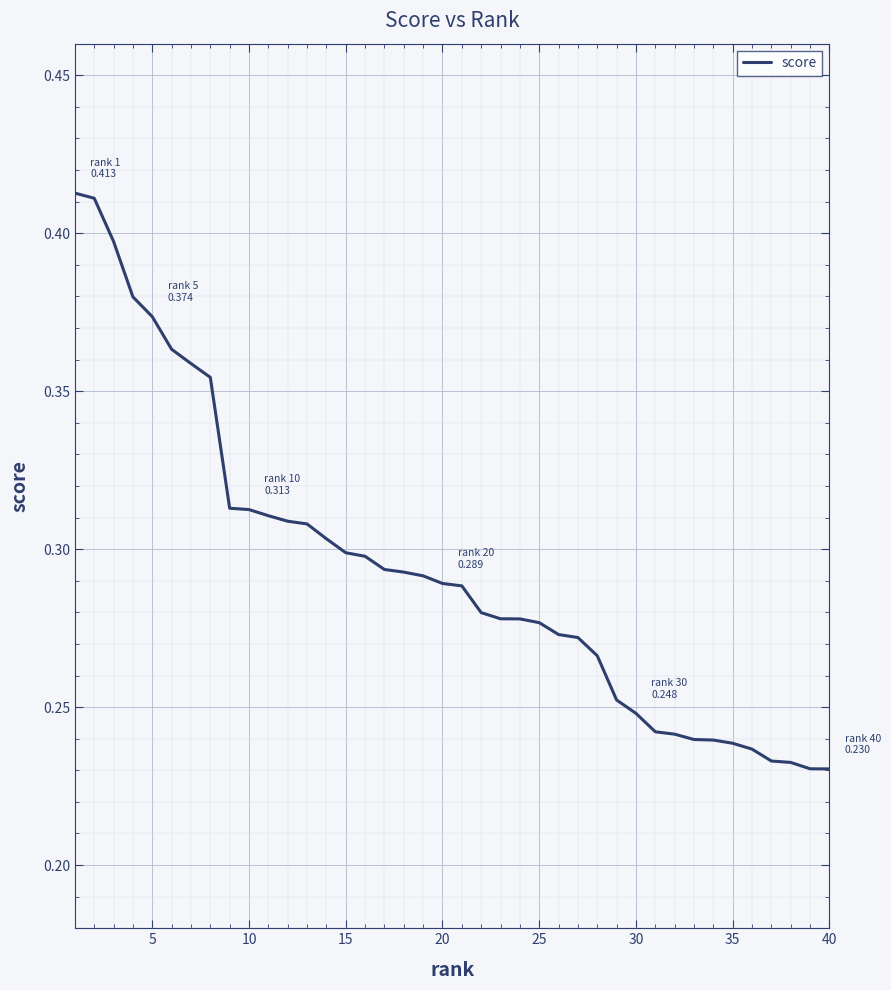

Which label corresponds to the smallest value in the chart?

40